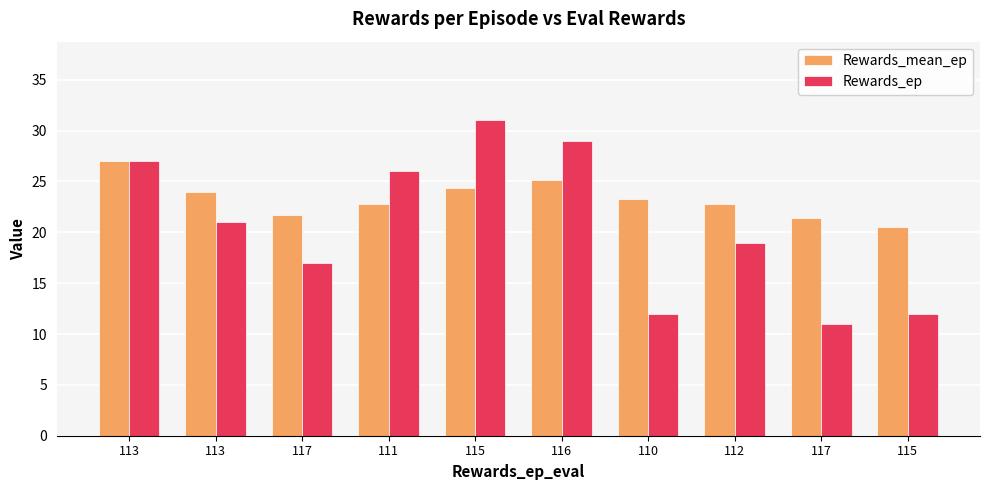

At how many categories does at least one series exceed 11?

10